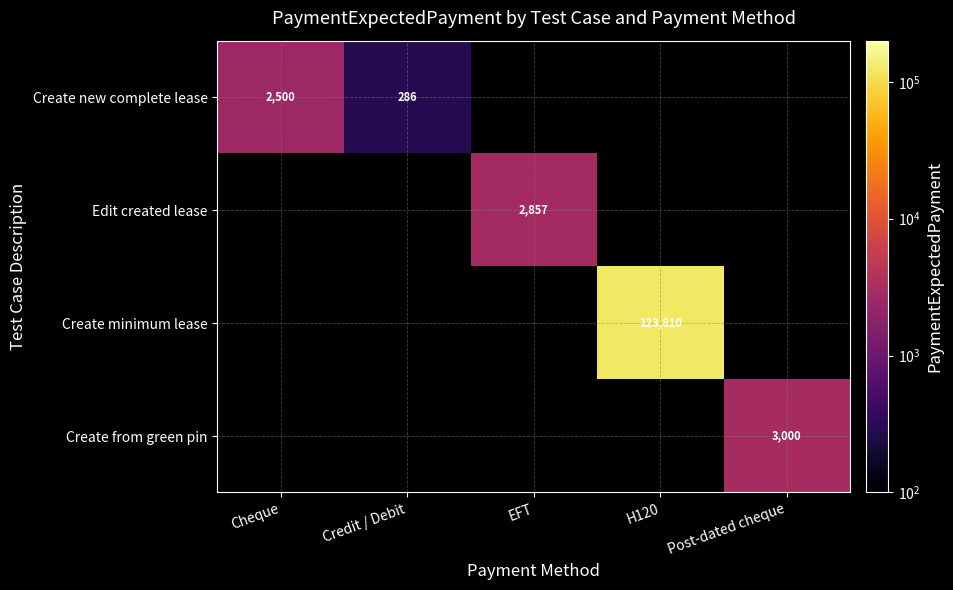

The value of Create new complete lease at Cheque is 1438. True or false?

False